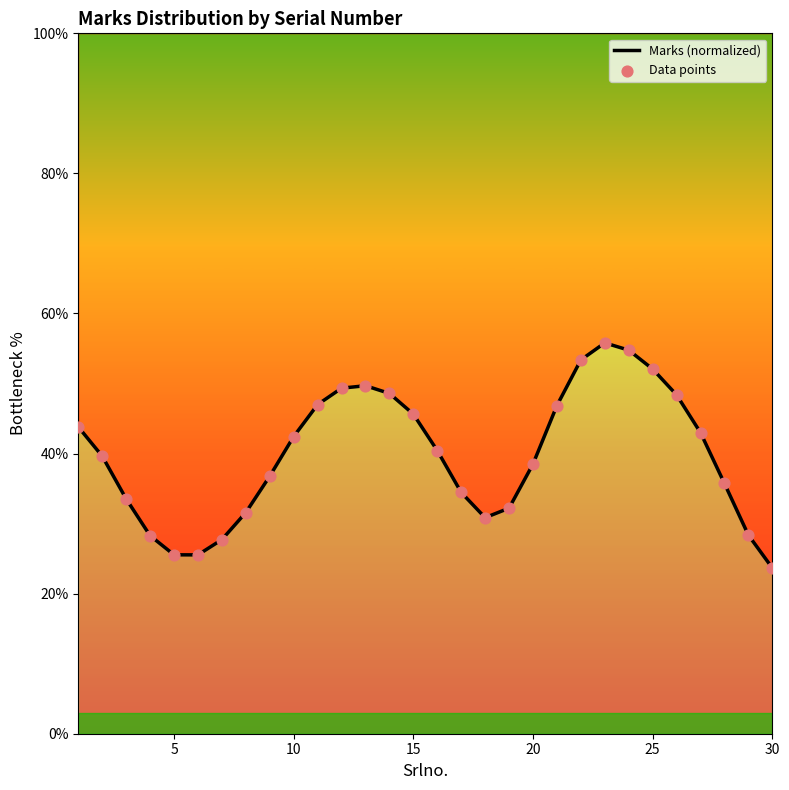

What is the total value across all series at 25?

51.1